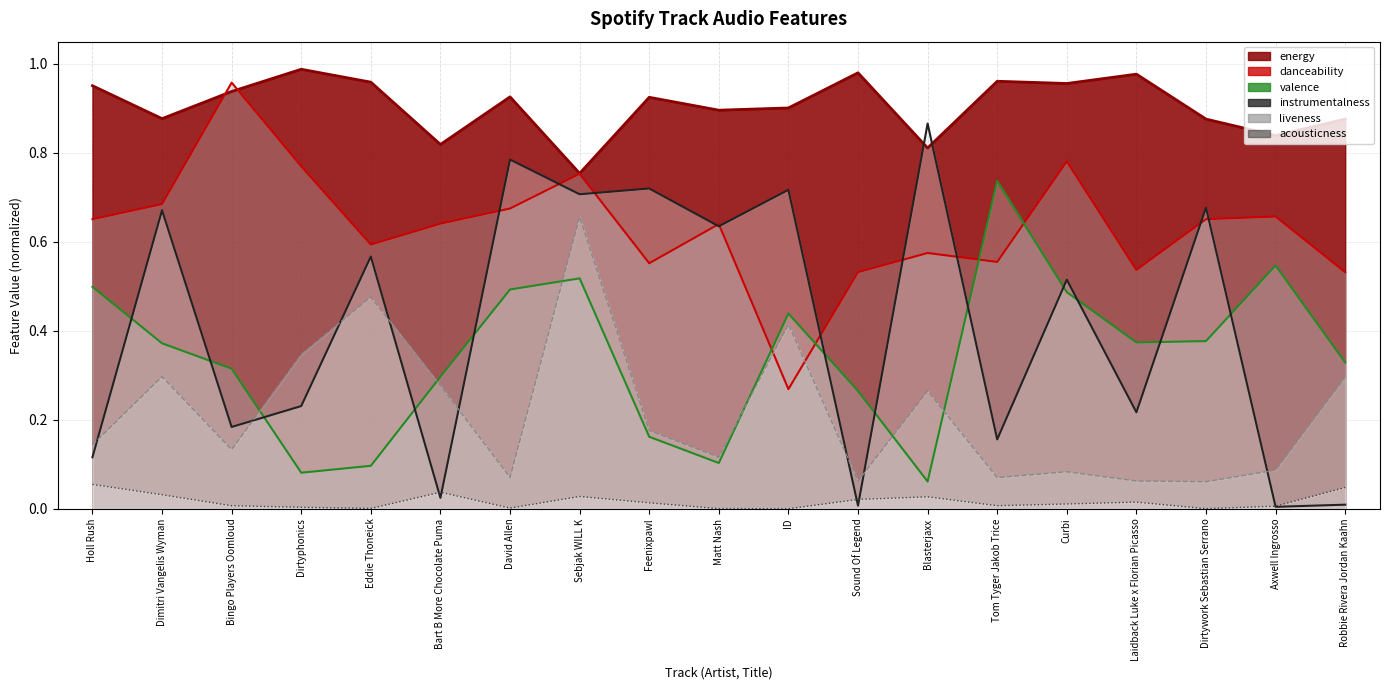

What is the difference between the maximum and minimum values in the acousticness series?

0.1